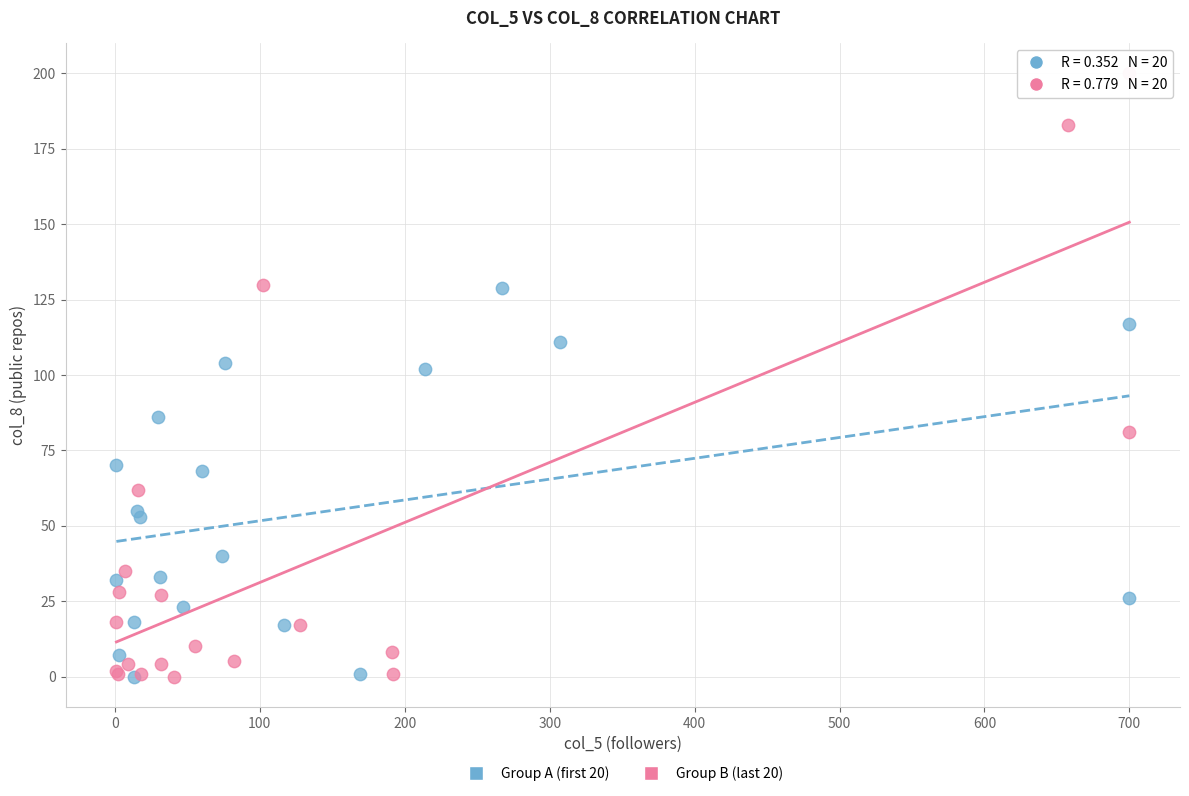

Which series reaches the maximum Y coordinate?

Group B (last 20)